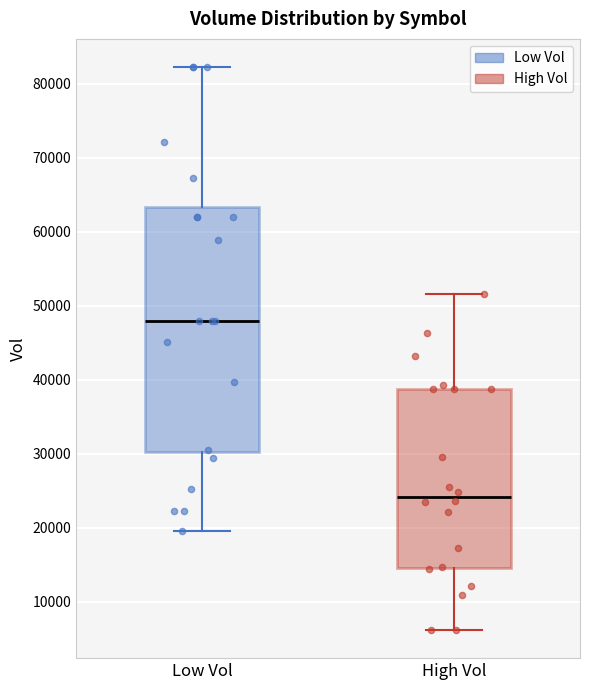

Comparing the boxes themselves (not the whiskers), which one is the tallest?

Low Vol